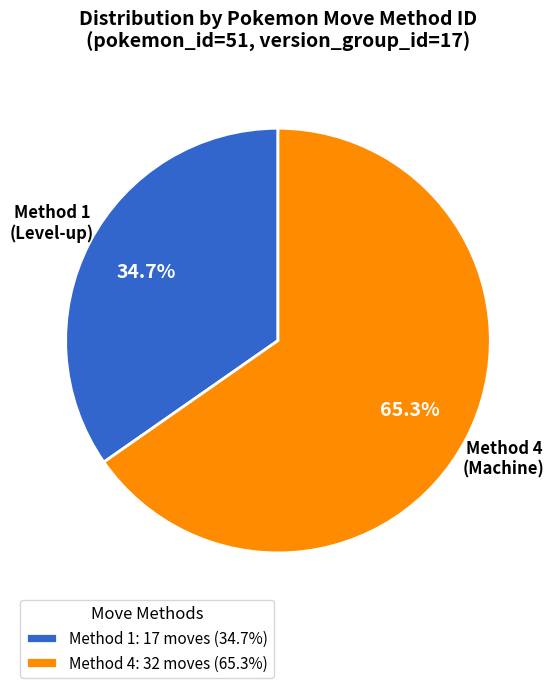

What is the total percentage of Method 1 (Level-up) and Method 4 (Machine)?

100.0%